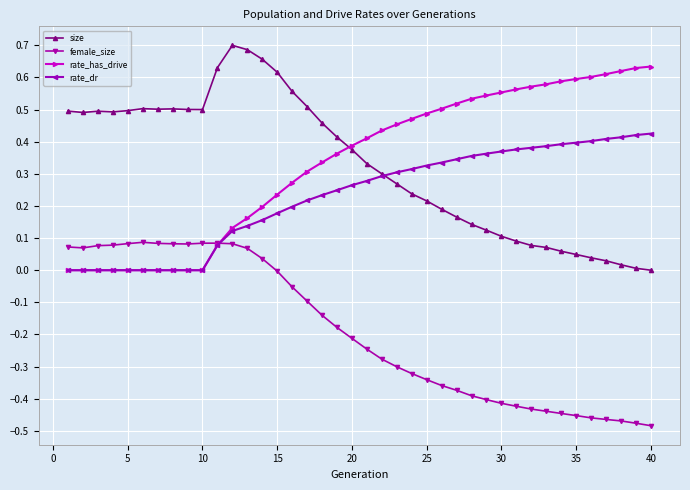

True or false: female_size has more than 0 interior local peaks.

True